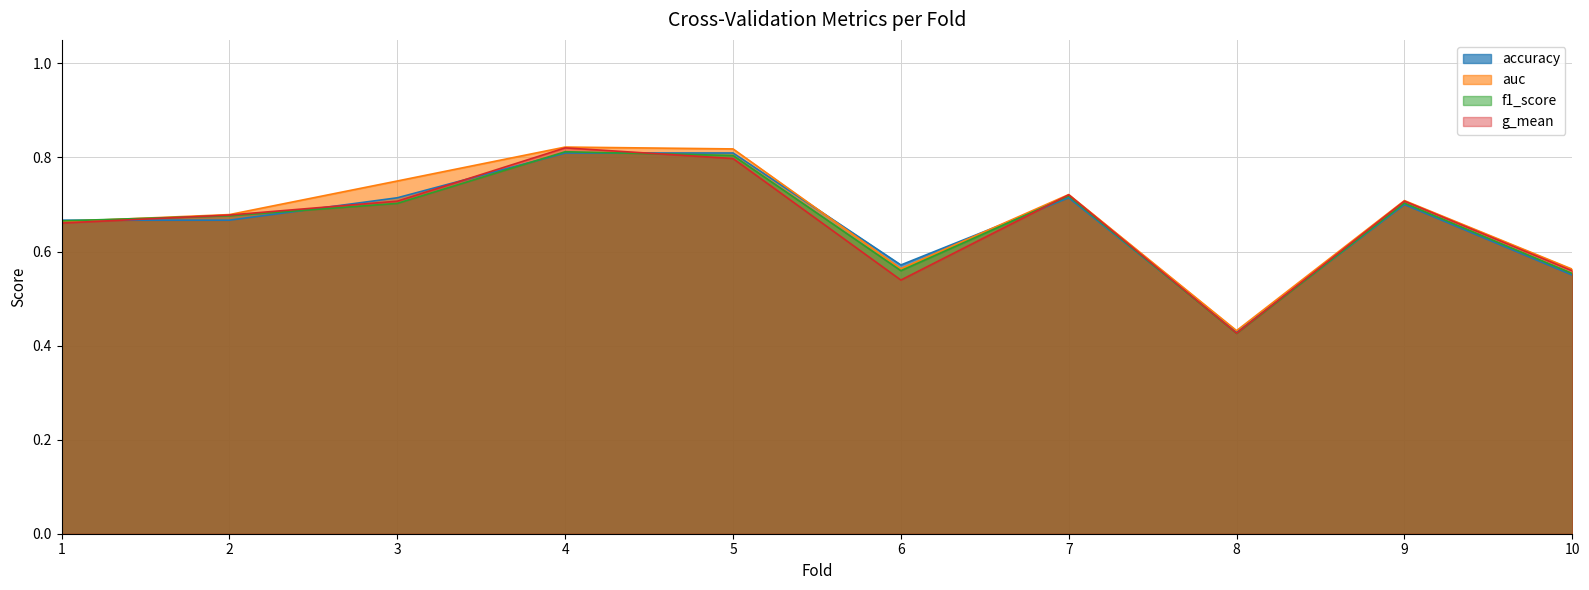

At which category is the sum across all series the highest?

4